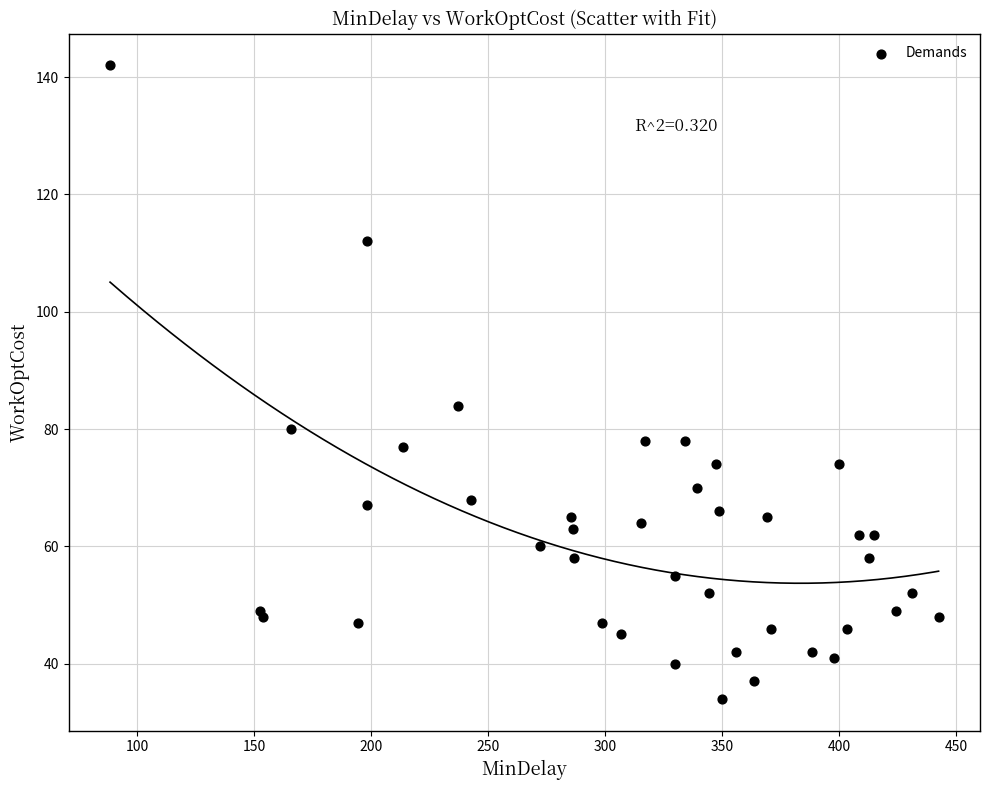

What Y value in the scatter plot is closest to 88?

84